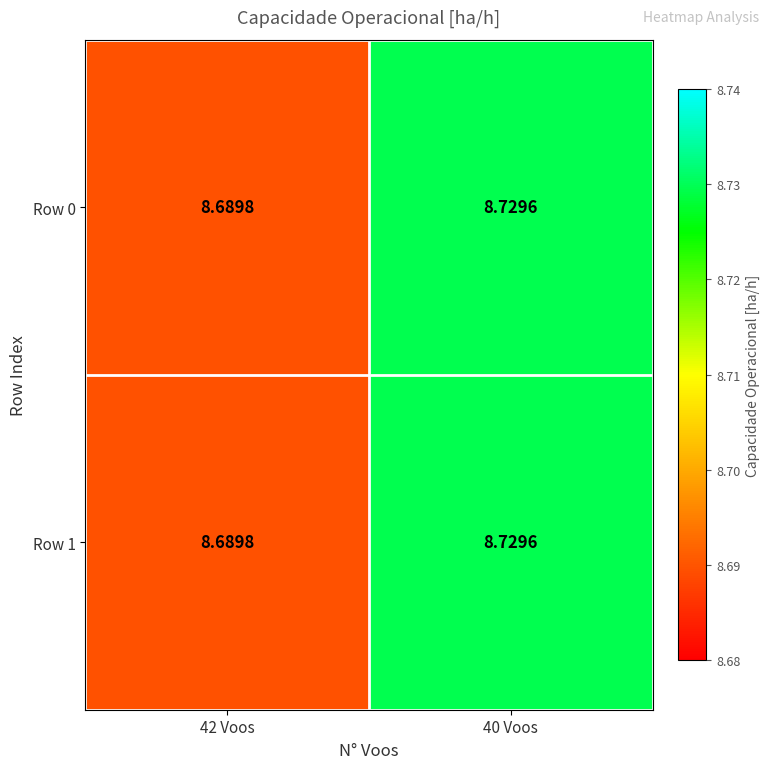

Is the value of Row 1 at 42 Voos greater than the value of Row 0 at 40 Voos?

No